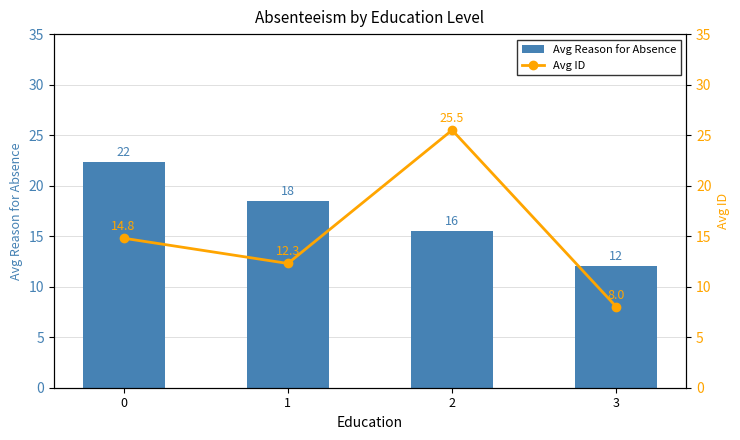

Which series has the widest spread of values?

Avg ID